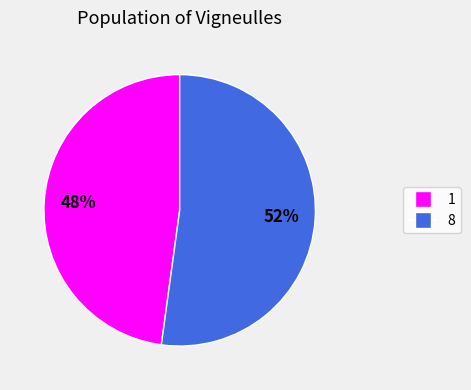

How many segments does this pie chart have?

2